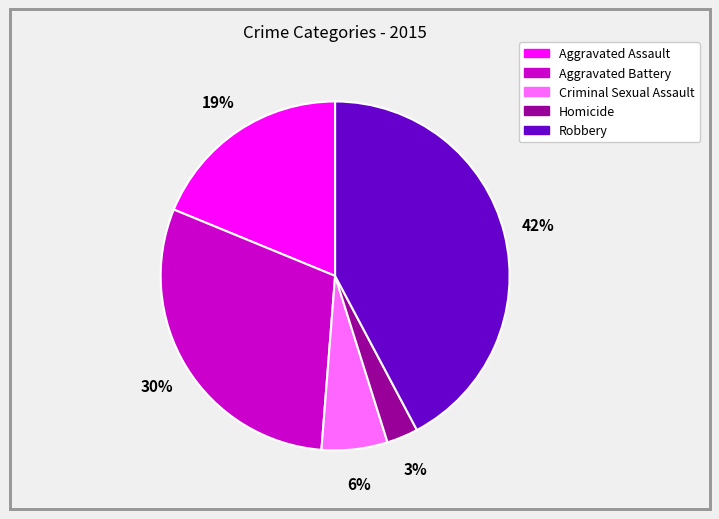

Combined, do Aggravated Battery and Aggravated Assault account for over 50%?

No